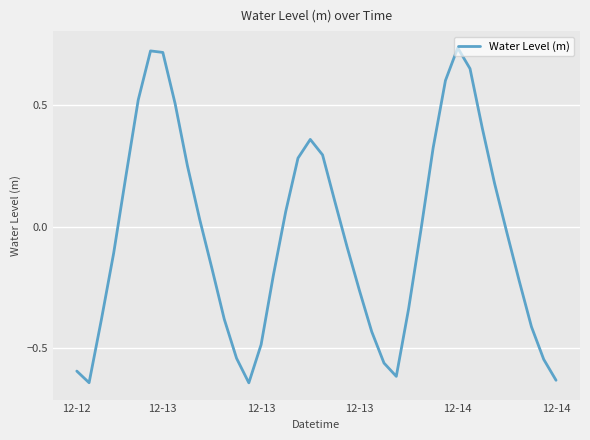

What is the difference between the maximum and minimum values?

1.4